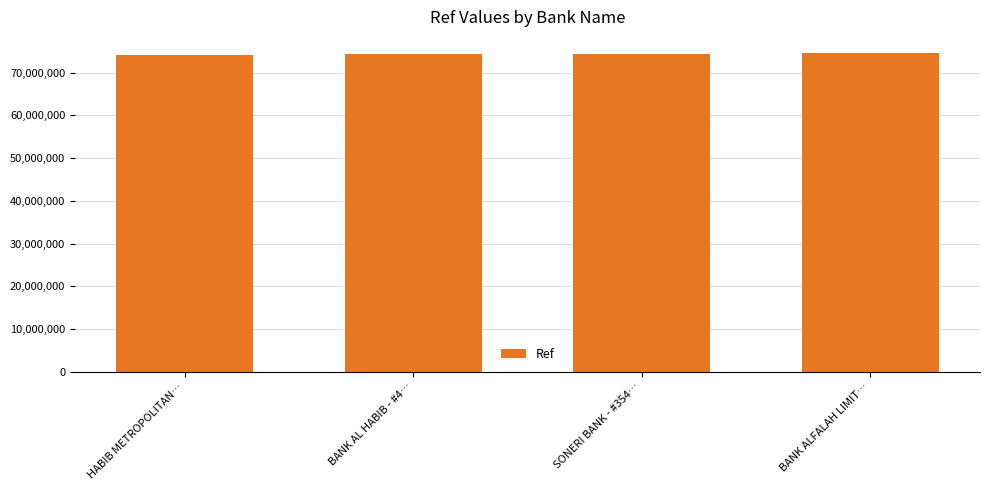

How many data points are less than 74420111?

2